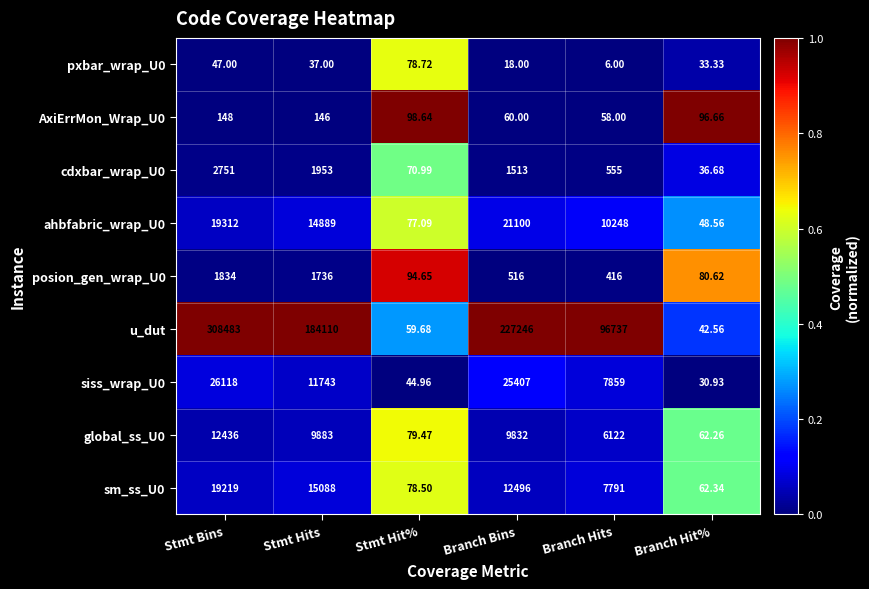

What is the greatest value displayed?

308483.0